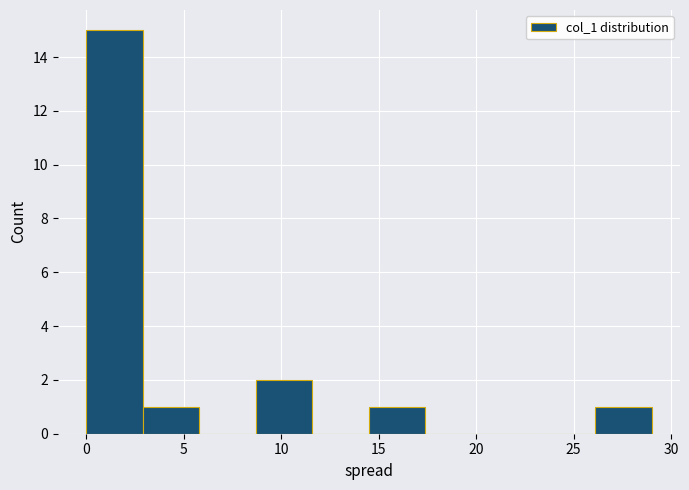

How tall is the bar that spans 2.9 to 5.8 on the x-axis? Neither the bar edges nor the heights are printed on the chart, so give them approximately, as read against the axes.

1